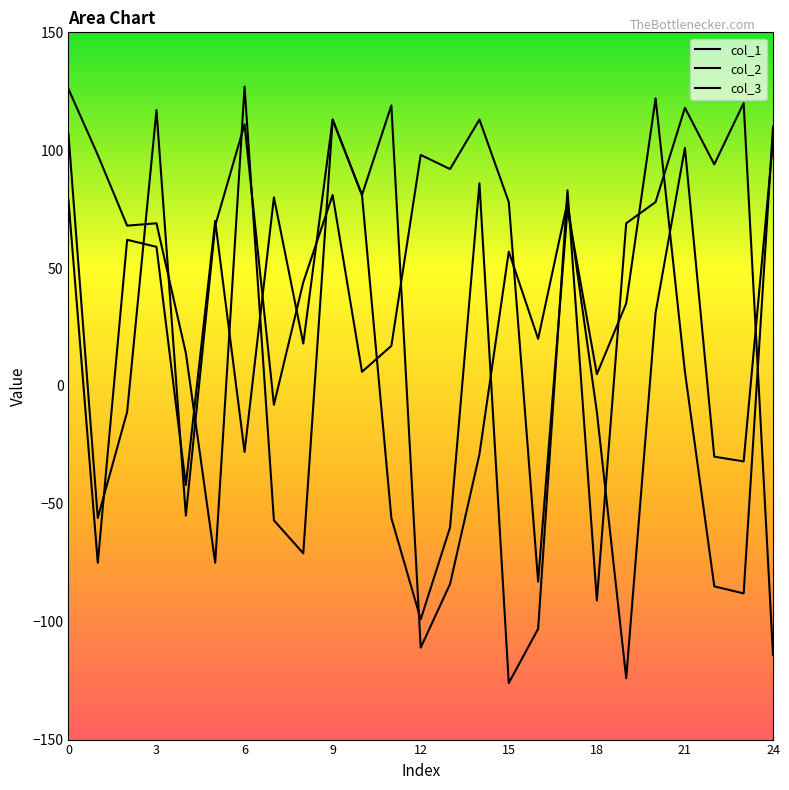

After their last crossing, which series has the higher values: col_1 or col_2?

col_1